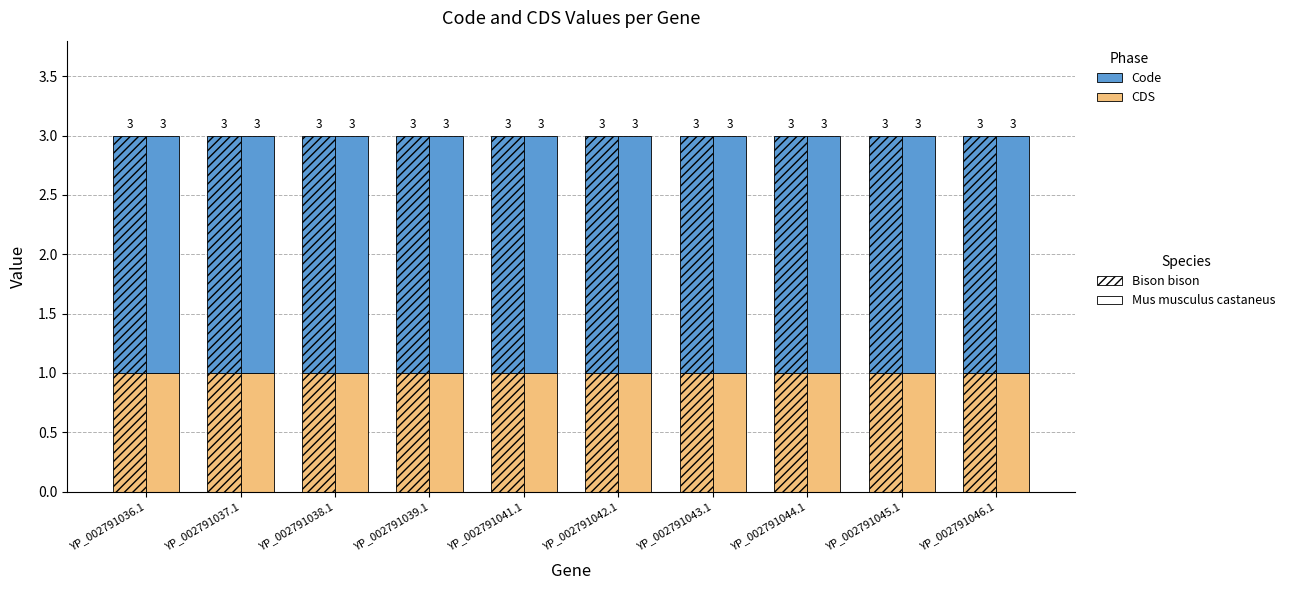

Is it true that CDS (alt) equals 0 at YP_002791045.1?

False